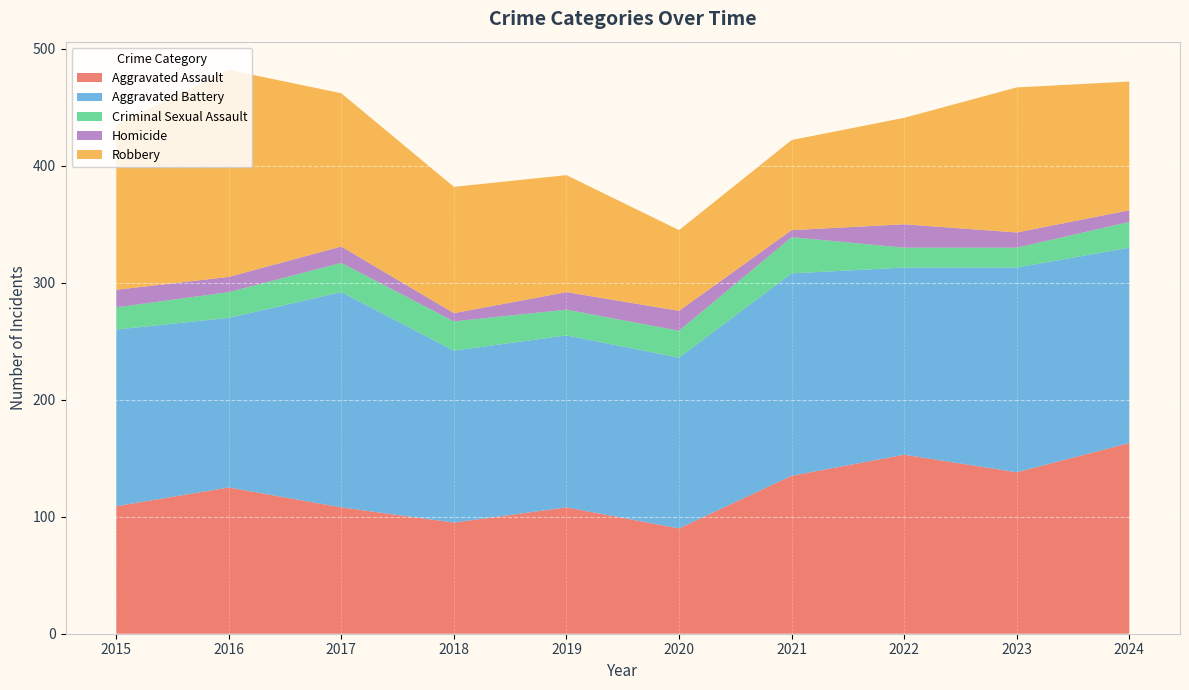

Reading left to right, extract all data points from this chart.

Aggravated Assault: 109	125	108	95	108	90	135	153	138	163
Aggravated Battery: 151	145	184	147	147	146	173	160	175	167
Criminal Sexual Assault: 19	22	25	25	22	23	31	17	17	22
Homicide: 15	13	14	7	15	17	6	20	13	10
Robbery: 141	177	131	108	100	69	77	91	124	110